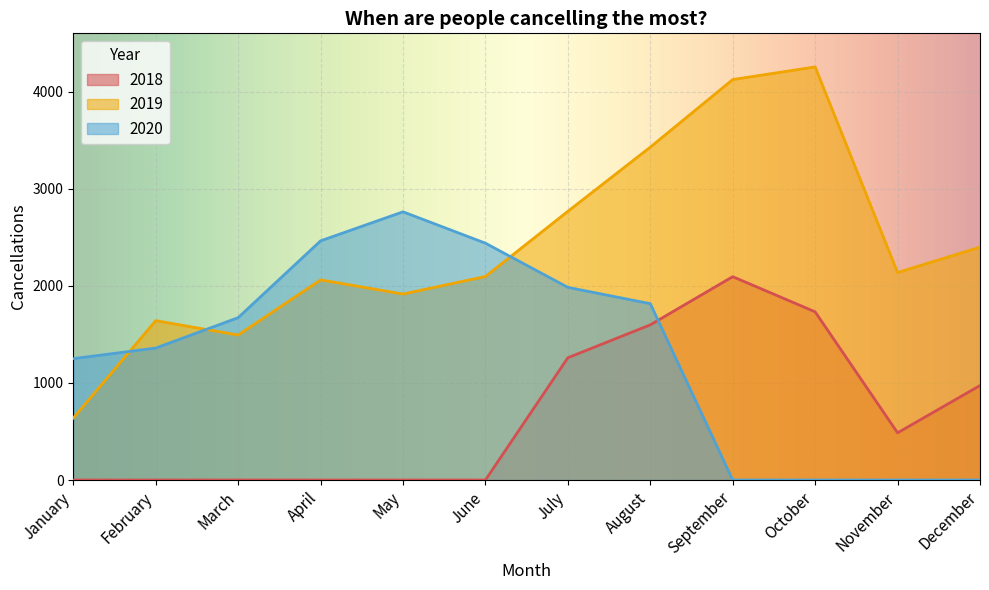

Where is 2019 nearest to the value 2446?

December